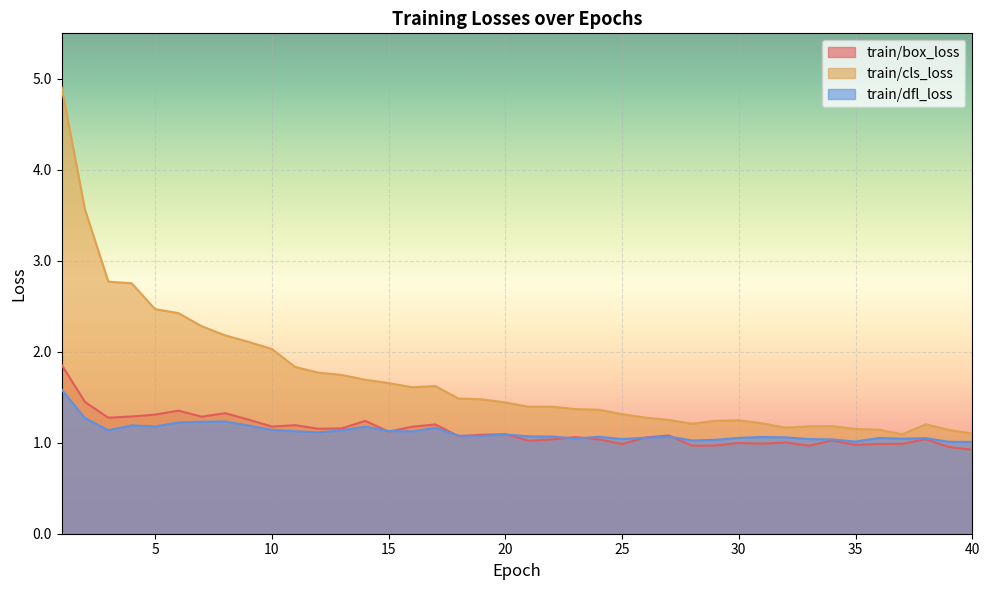

True or false: train/dfl_loss and train/cls_loss cross at least once.

False